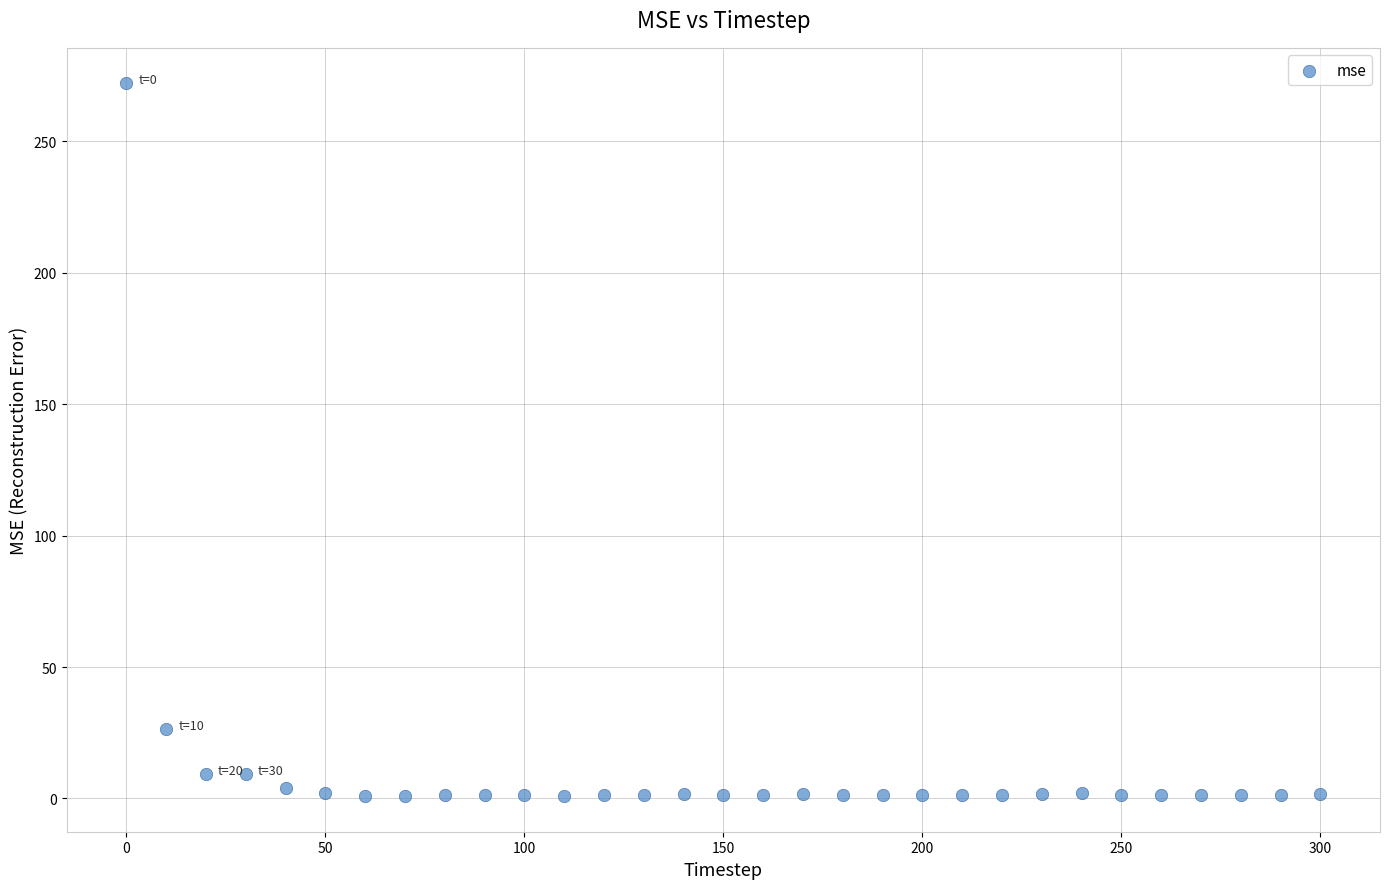

What Y value in the scatter plot is closest to 136?

26.4